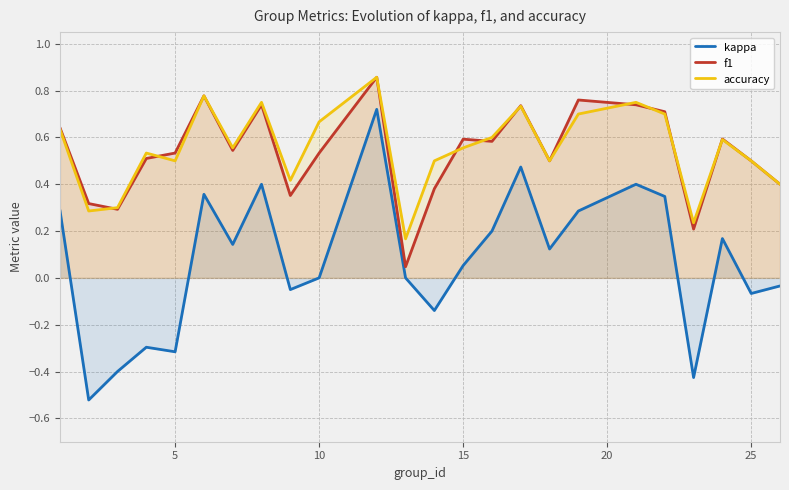

True or false: kappa and f1 cross at least once.

False